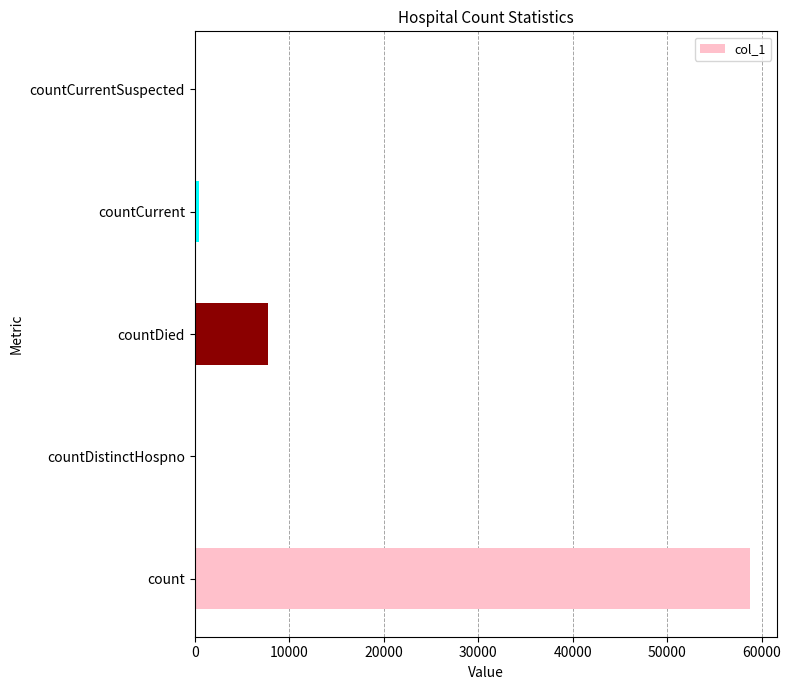

At which label is the value closest to 29361?

countDied